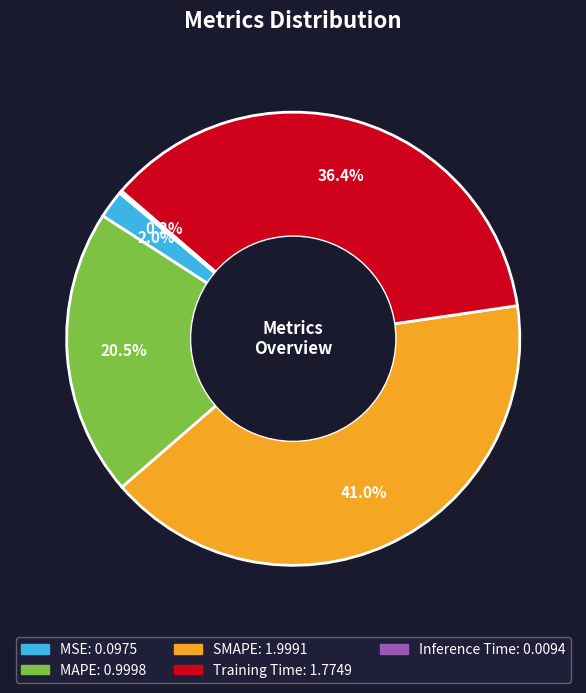

To the nearest percent, what is the difference between the largest and smallest slice percentages?

41%